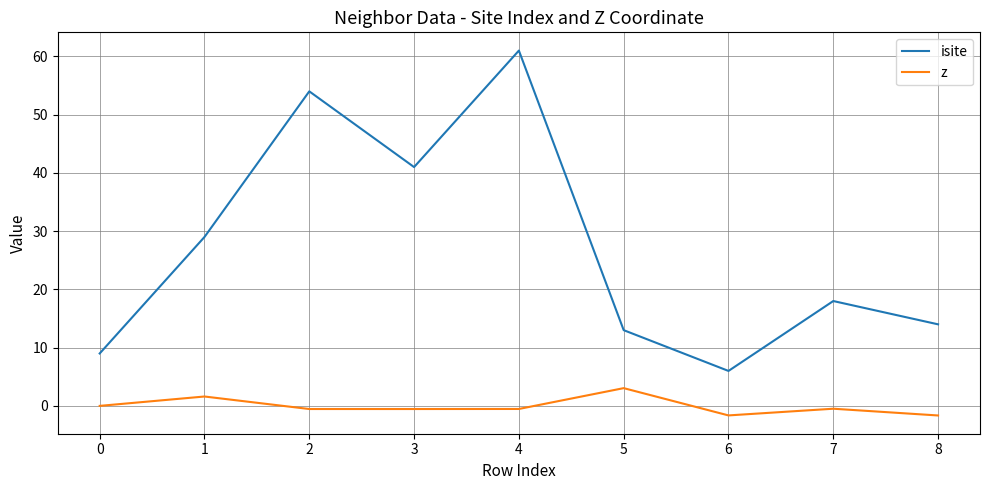

Is this an area chart (filled region under the line)?

No